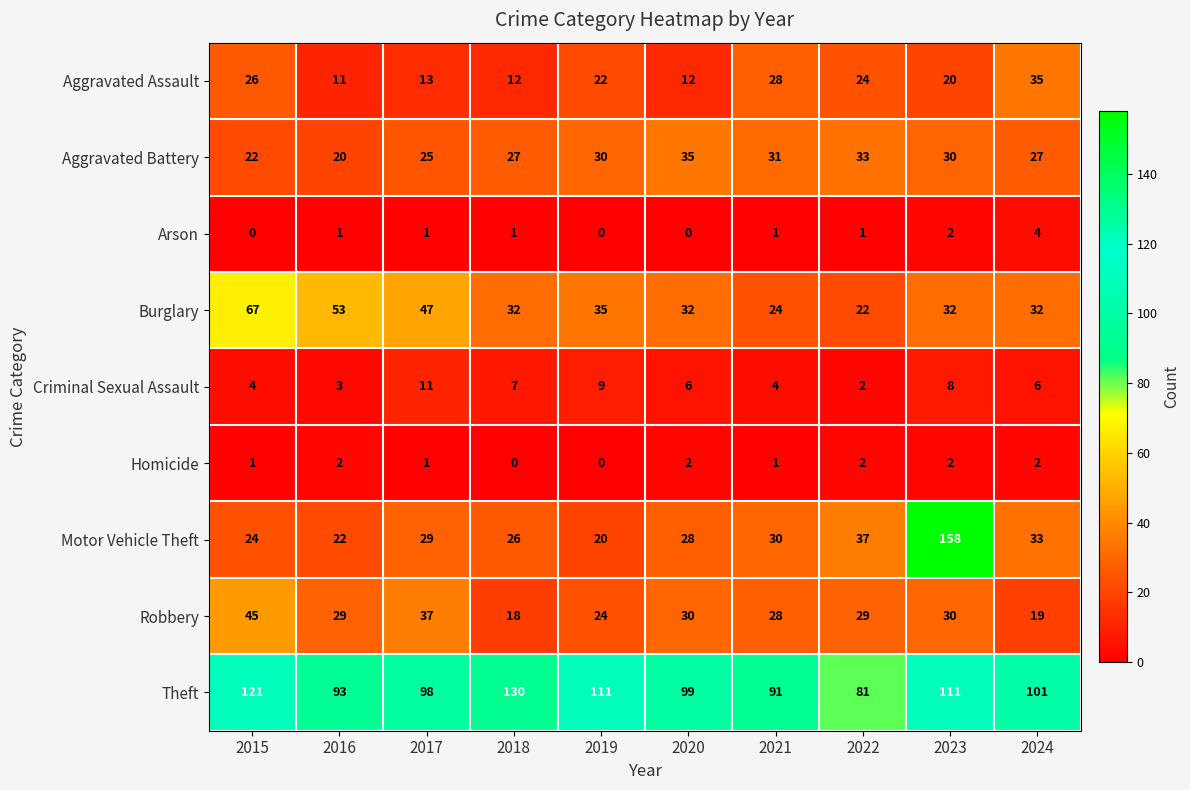

What is the minimum value for Burglary?

22